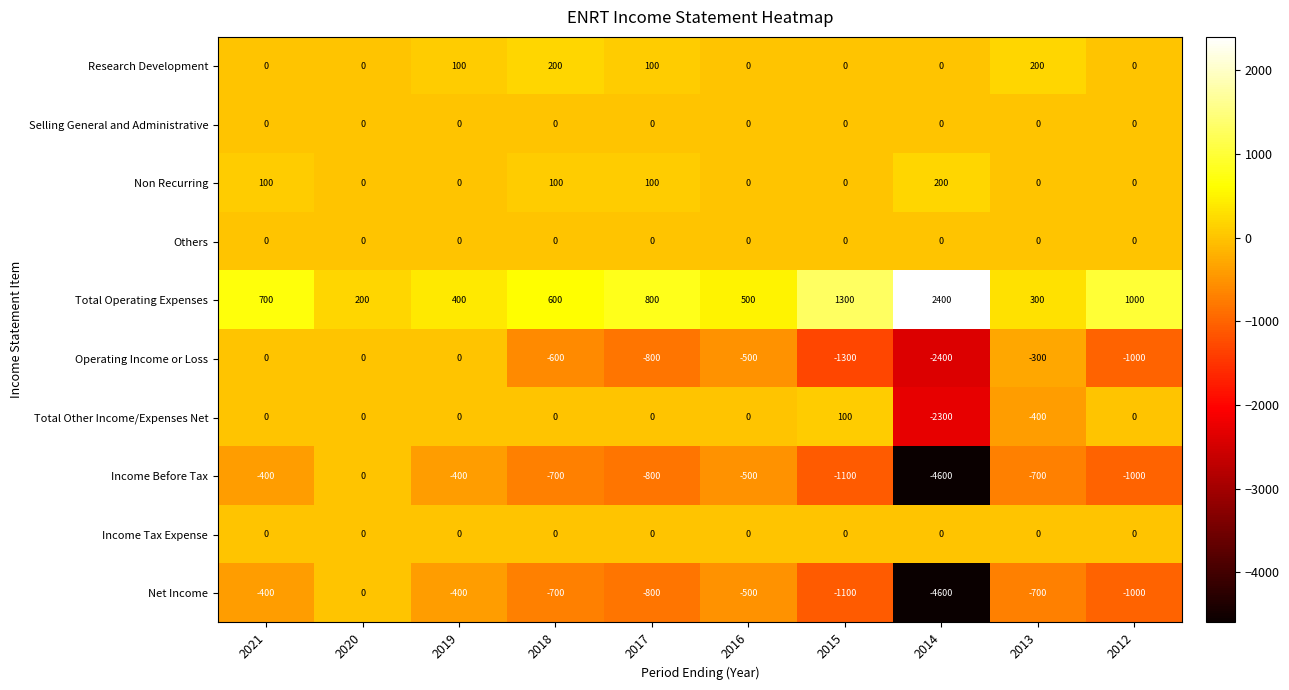

The Net Income series shows -1517 at 2015. True or false?

False